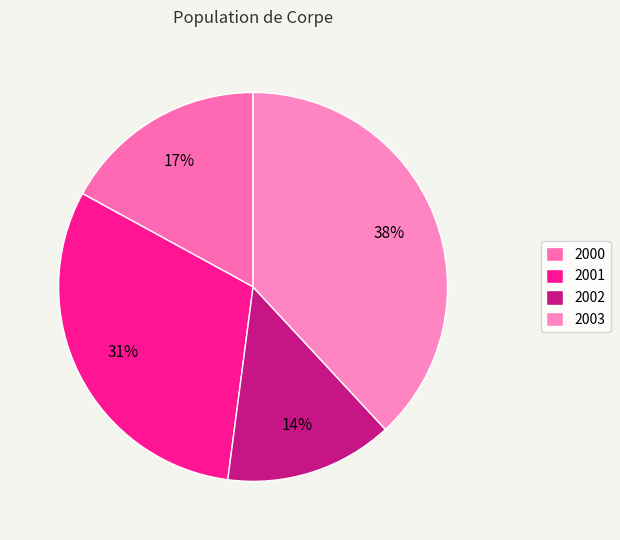

What is the smallest slice in the pie chart?

2002